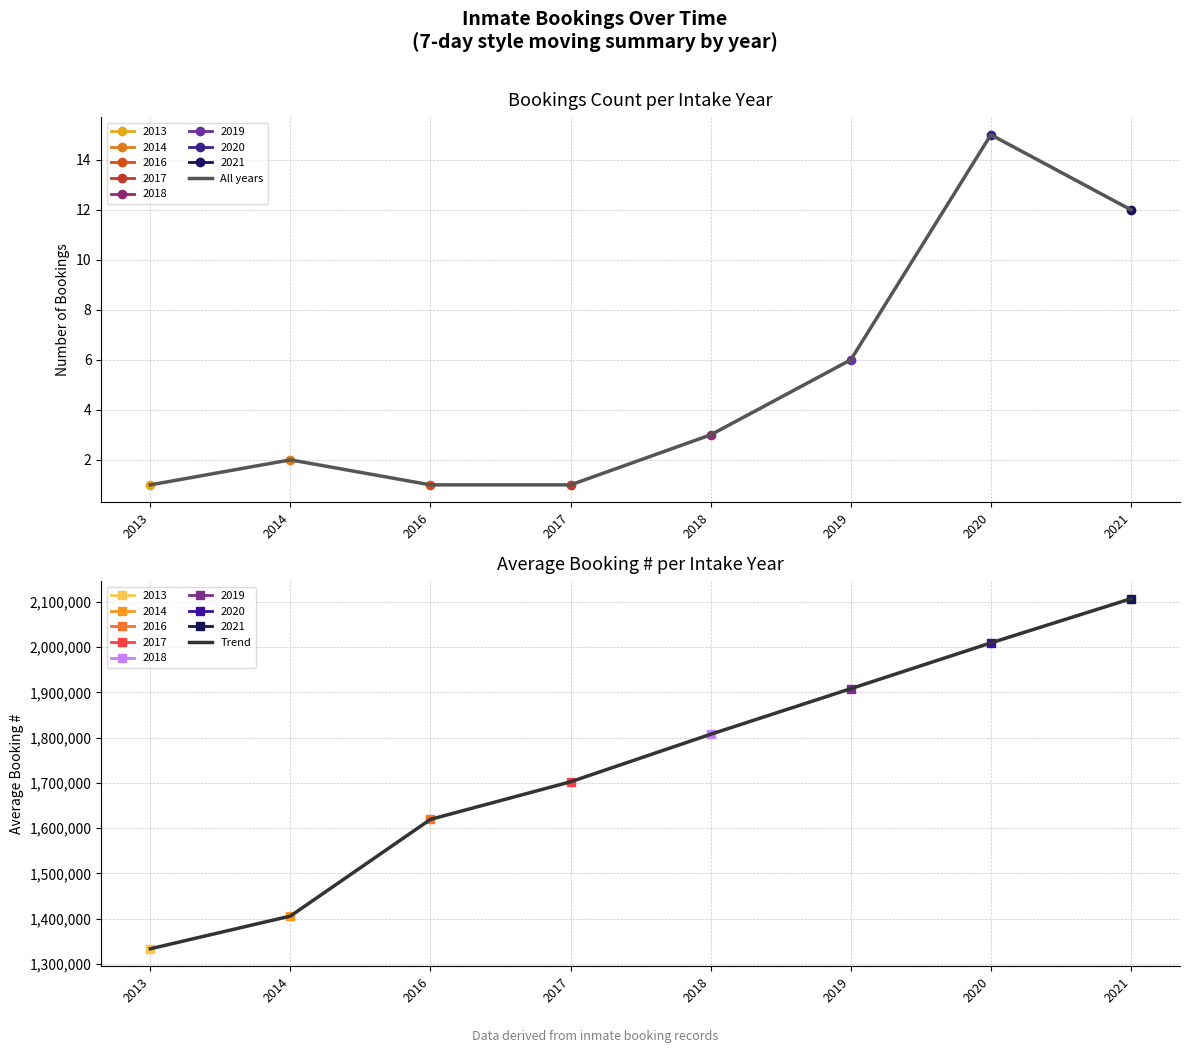

Rank the series by their average value, from lowest to highest.

All years, Trend